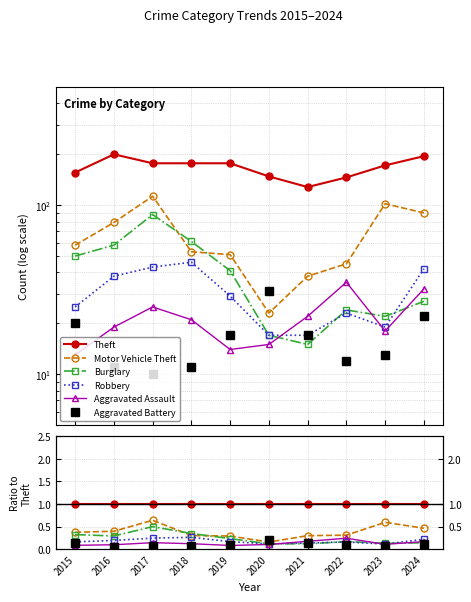

Reading right to left, what are all the values shown in this chart?

Theft: 2024=1.0	2023=1.0	2022=1.0	2021=1.0	2020=1.0	2019=1.0	2018=1.0	2017=1.0	2016=1.0	2015=1.0
Motor Vehicle Theft: 2024=0.5	2023=0.6	2022=0.3	2021=0.3	2020=0.2	2019=0.3	2018=0.3	2017=0.6	2016=0.4	2015=0.4
Burglary: 2024=0.1	2023=0.1	2022=0.2	2021=0.1	2020=0.1	2019=0.2	2018=0.3	2017=0.5	2016=0.3	2015=0.3
Robbery: 2024=0.2	2023=0.1	2022=0.2	2021=0.1	2020=0.1	2019=0.2	2018=0.3	2017=0.2	2016=0.2	2015=0.2
Aggravated Assault: 2024=0.2	2023=0.1	2022=0.2	2021=0.2	2020=0.1	2019=0.1	2018=0.1	2017=0.1	2016=0.1	2015=0.1
Aggravated Battery: 2024=0.1	2023=0.1	2022=0.1	2021=0.1	2020=0.2	2019=0.1	2018=0.1	2017=0.1	2016=0.1	2015=0.1